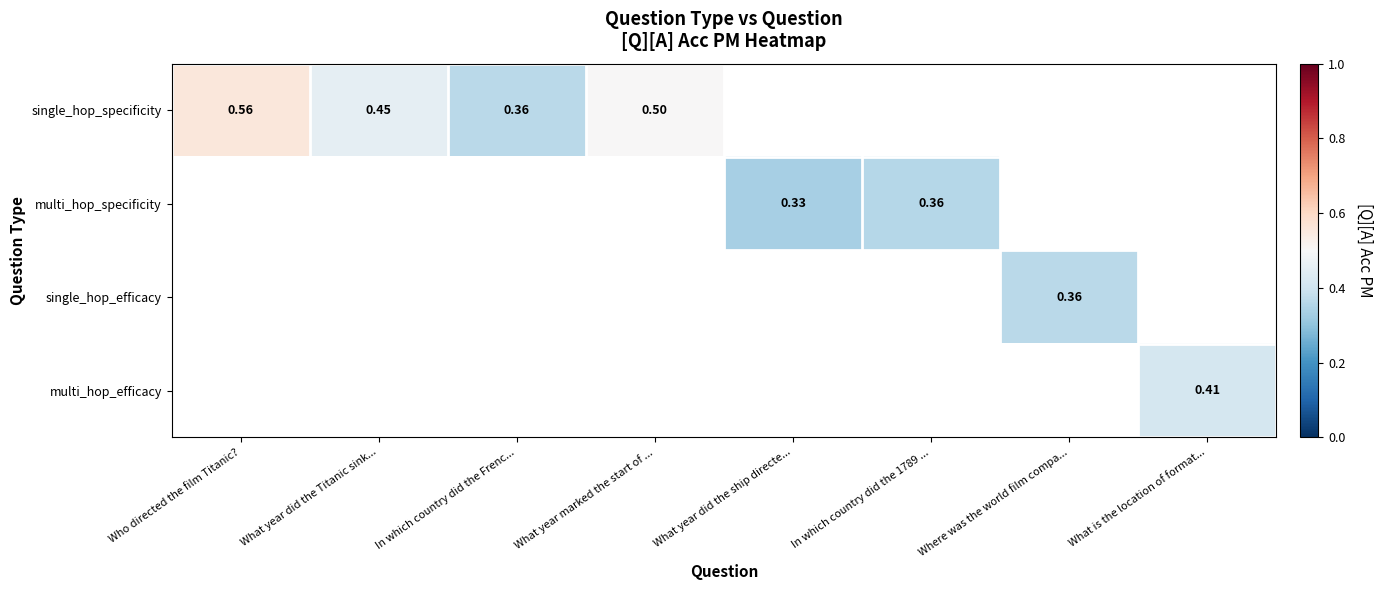

The multi_hop_specificity series shows 0.5 at What year did the ship directe.... True or false?

False